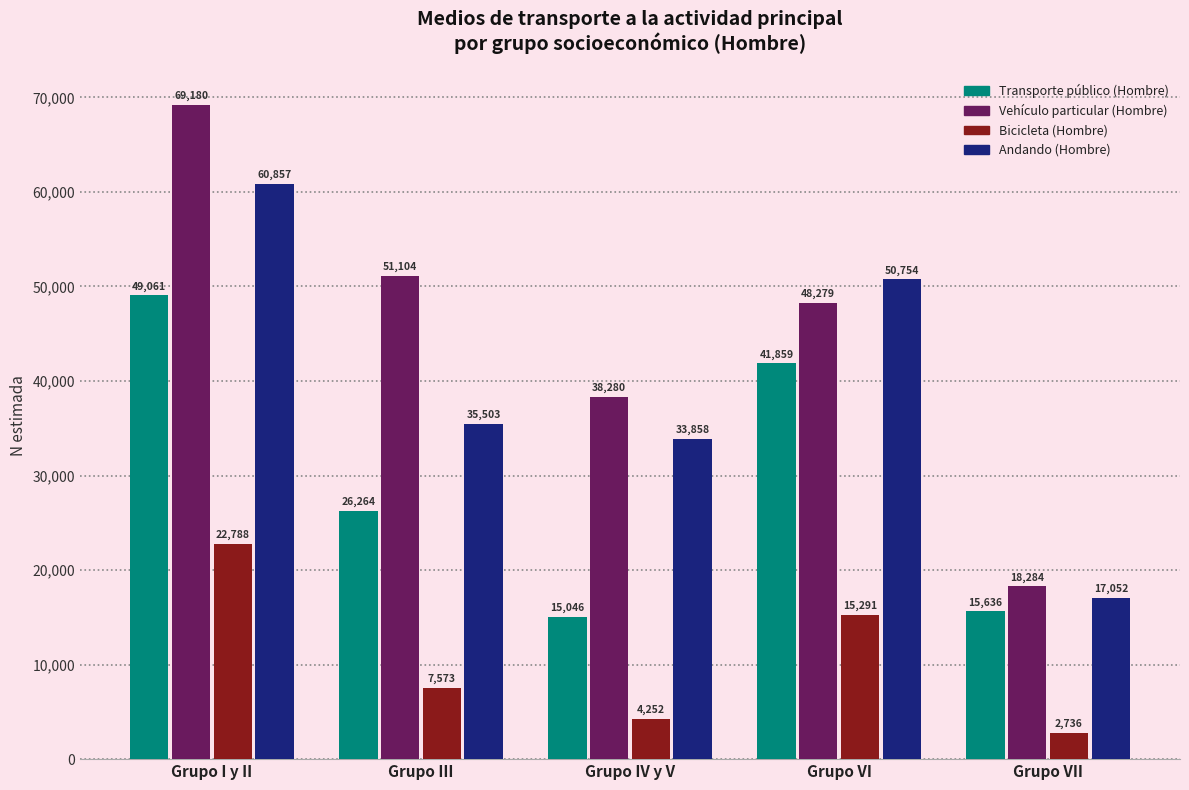

Does the chart contain any negative values?

No